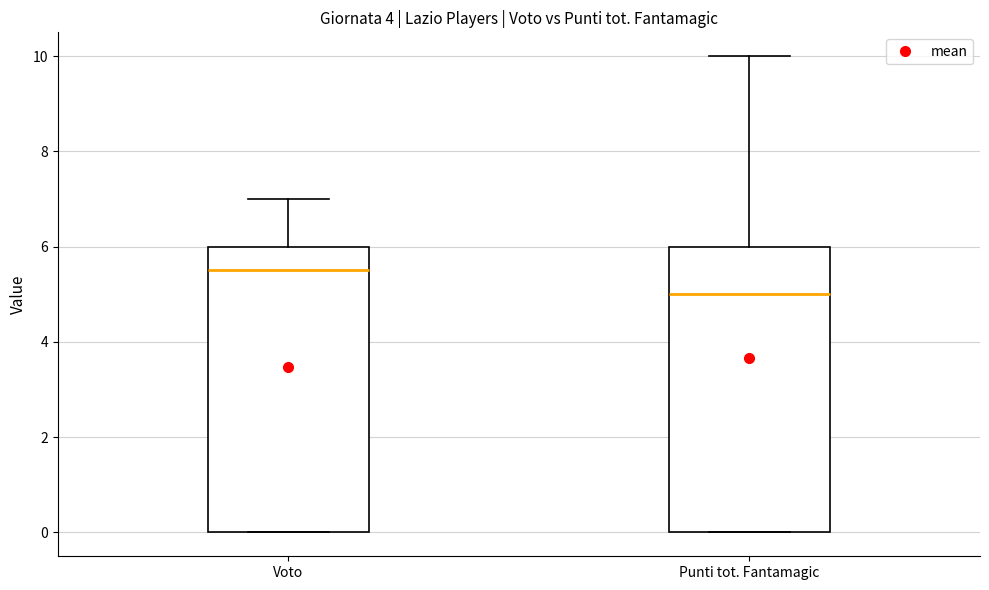

Reading left to right, transcribe this box plot: for each box, give where its median line is, the range the box spans, and where its two whiskers end, as read against the y-axis. The values are not printed on the chart, so give them approximately, as read against the axis.

Voto: median 5.6, box 0.0 to 6.0, whiskers 0.0 to 7.0
Punti tot. Fantamagic: median 5.0, box 0.0 to 6.0, whiskers 0.0 to 10.0